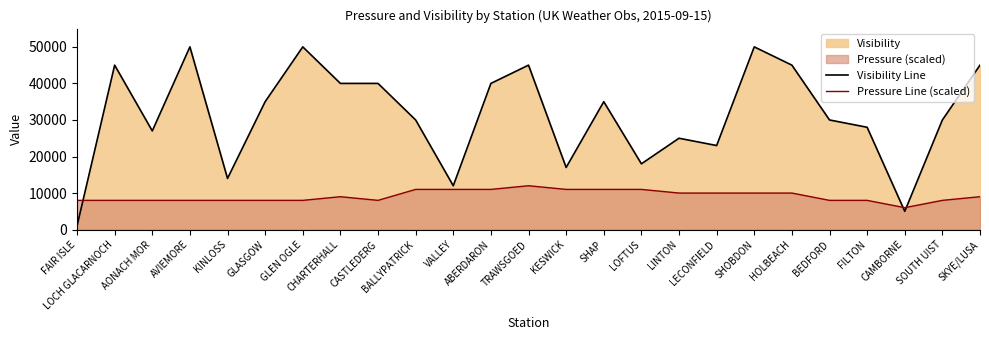

Which series has the largest total across all categories?

Visibility Line